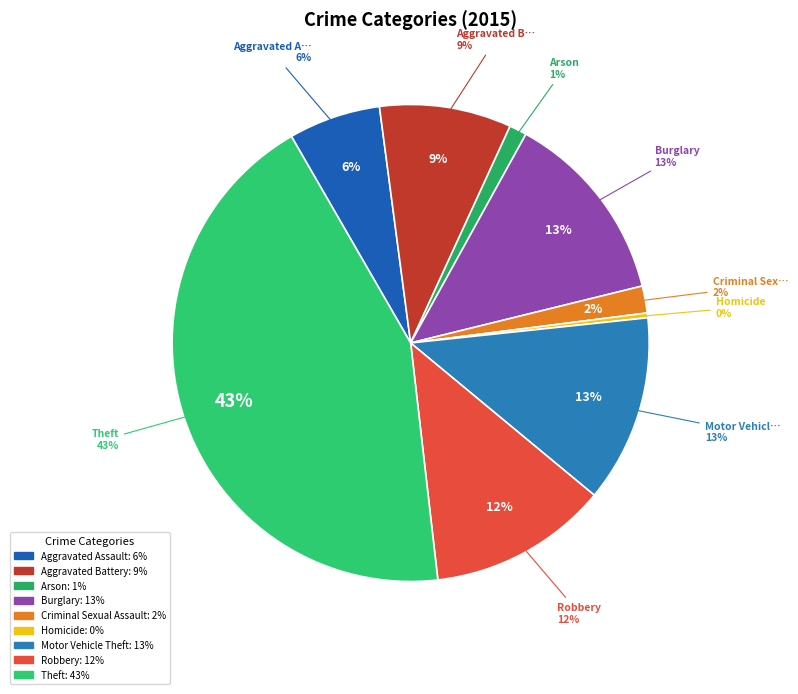

Count the number of slices in the pie.

9